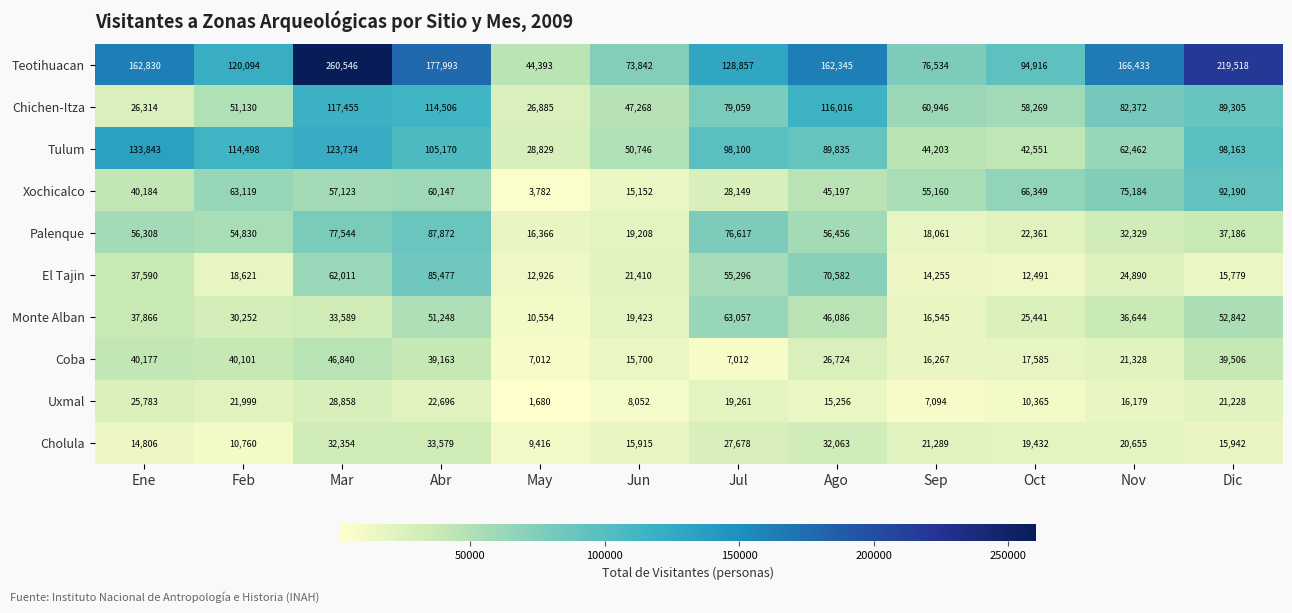

The value of Monte Alban at Oct is 25441. True or false?

True